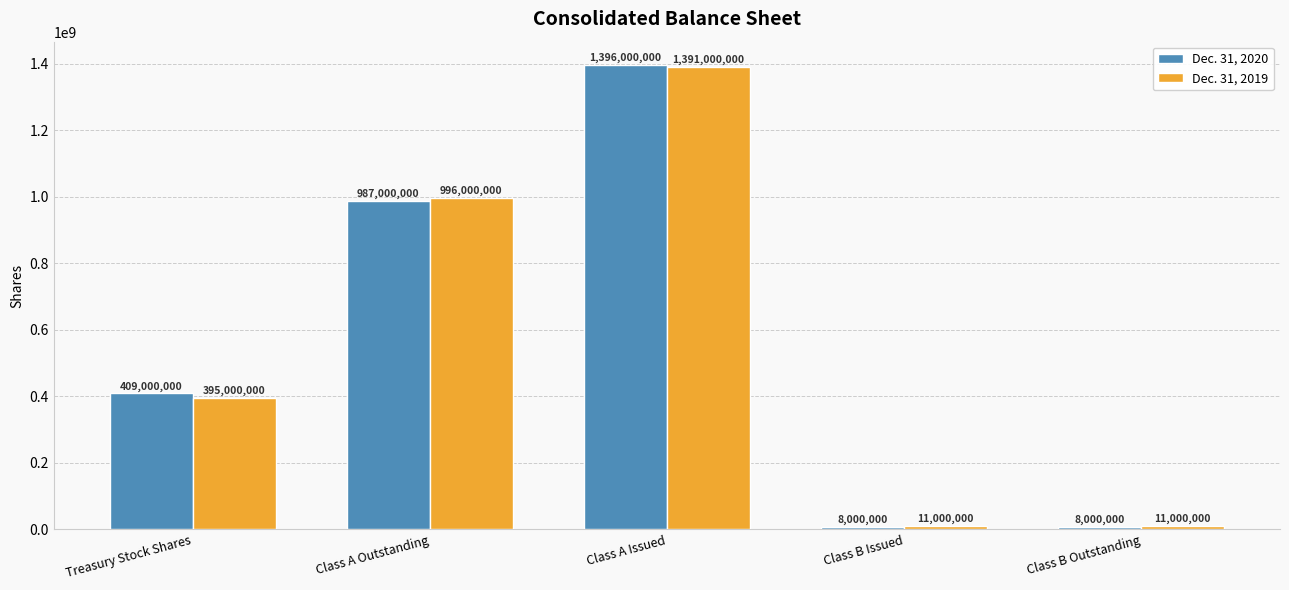

Count the Dec. 31, 2019 values in the range 11000000 to 996000000.

4